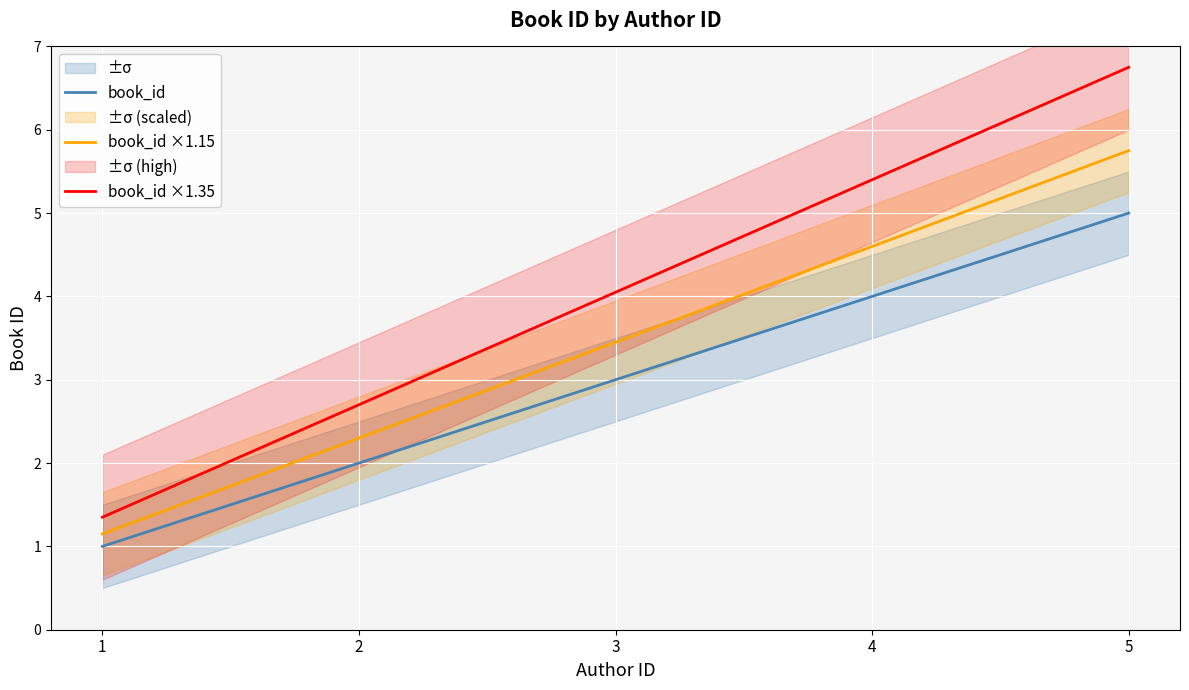

What is the difference between the maximum and minimum values in the book_id series?

4.0